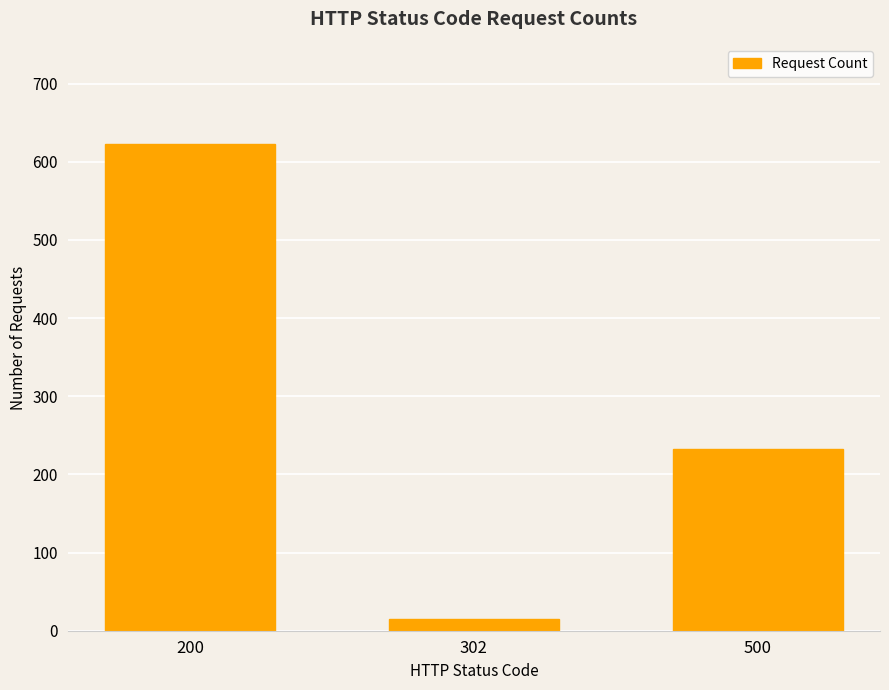

How many data points does each series have?

3